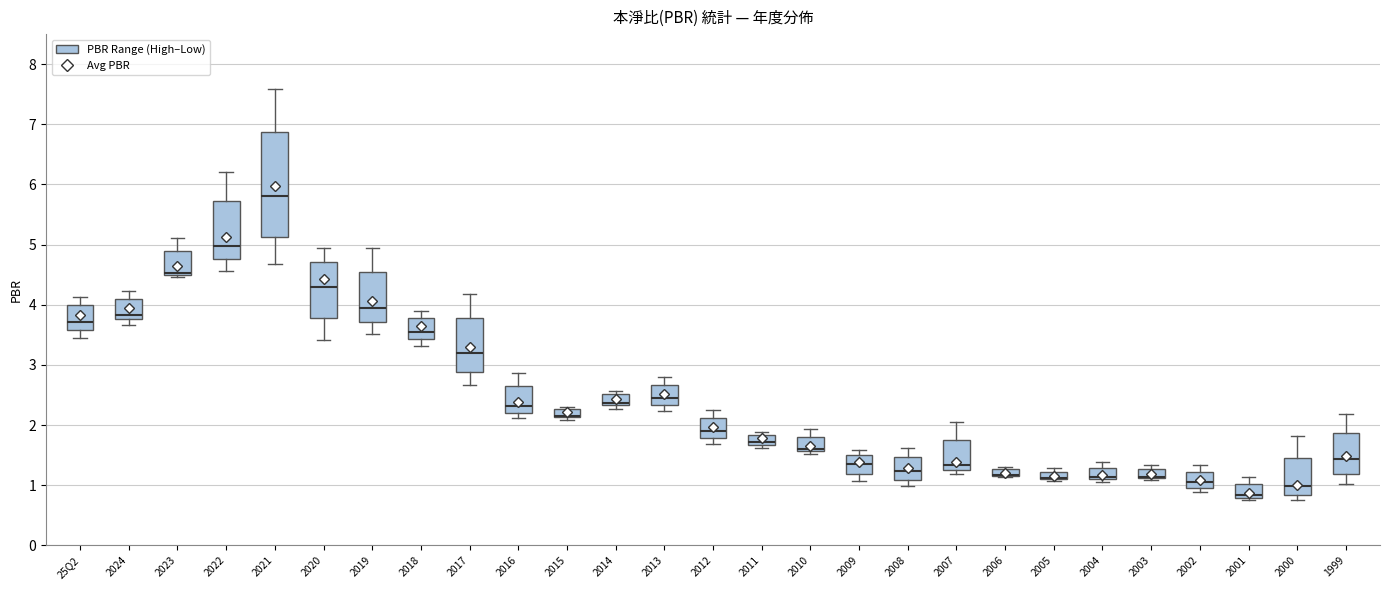

Where does the upper whisker of the box for 2018 end on the y-axis? The values are not printed on the chart, so give them approximately, as read against the axis.

3.9